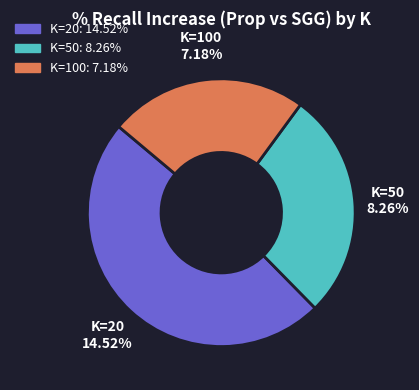

Combined, what portion of the pie is K=20 and K=100?

72.4%